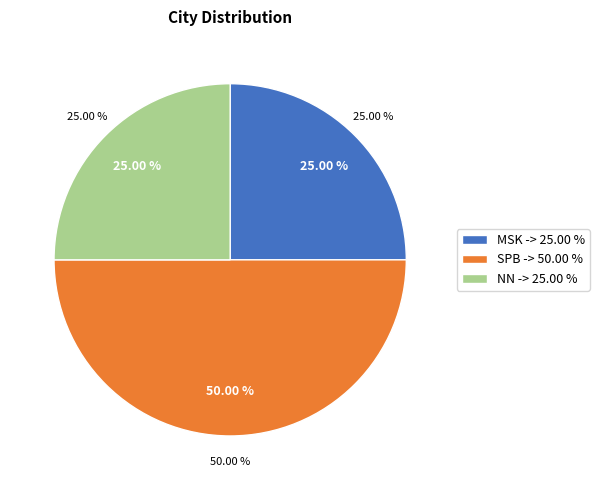

True or false: NN accounts for 25% of the total.

True